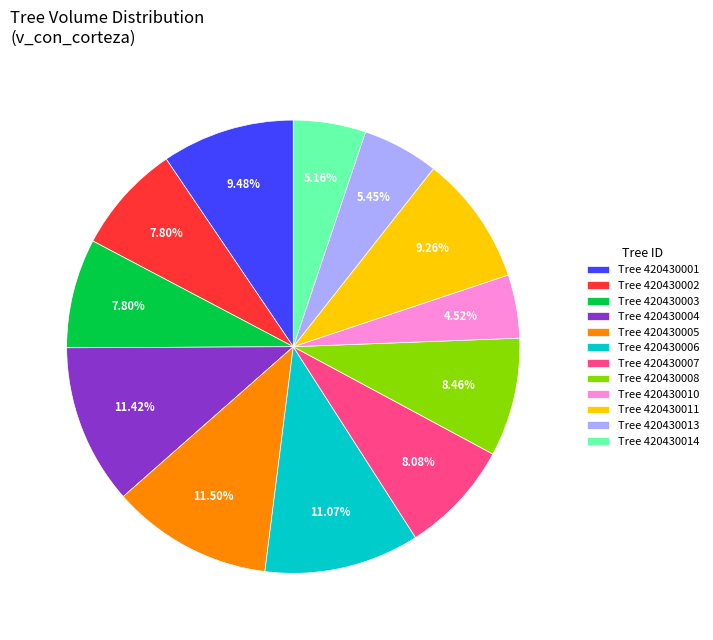

Do Tree 420430001 and Tree 420430004 together represent more than half of the pie?

No